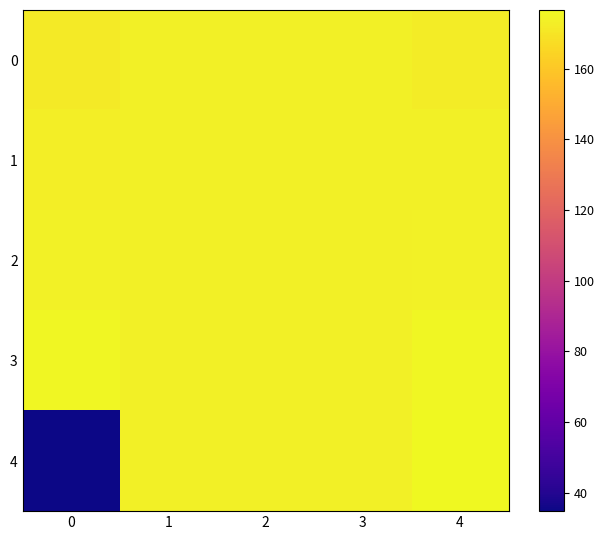

What is the minimum value shown in the chart?

34.8